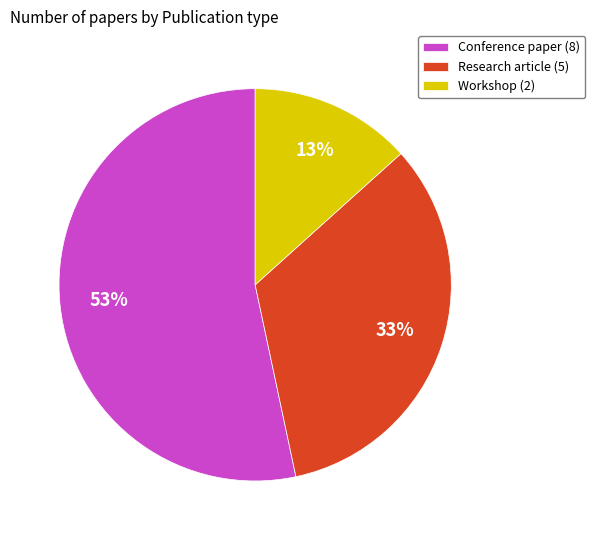

Is it true that Conference paper is 47% of the pie?

False